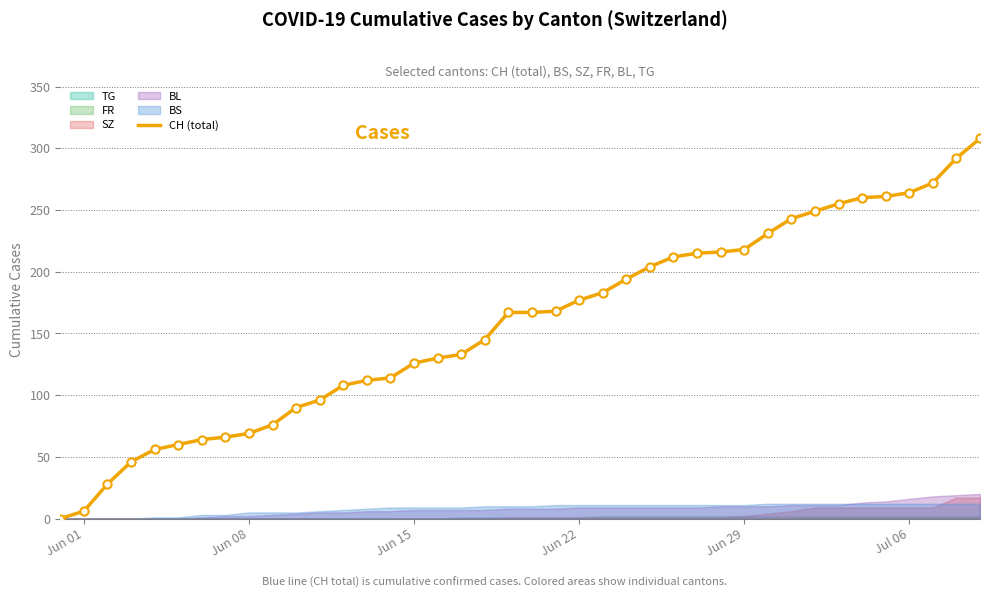

What is the highest value of the CH (total) series?

308